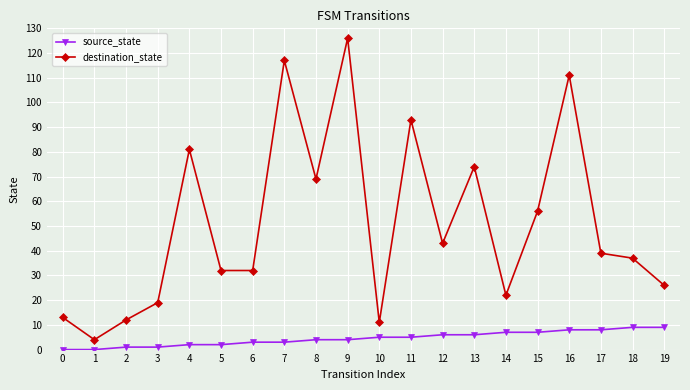

The value of source_state at 8 is 4. True or false?

True